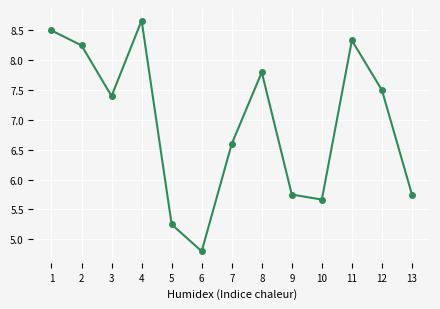

How many categories are shown in the chart?

13